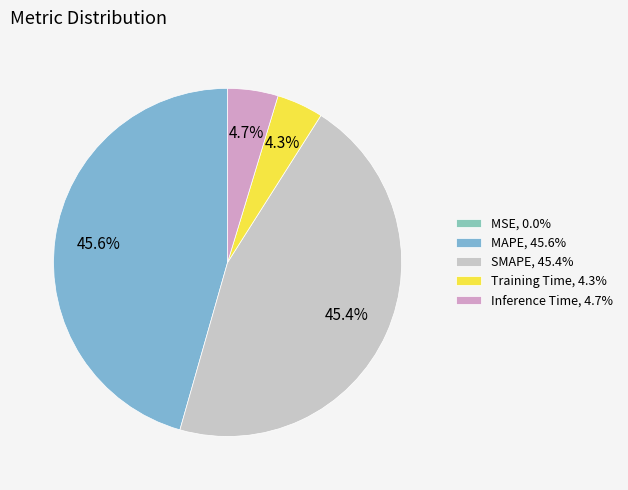

Rank the categories by value from lowest to highest.

MSE, Training Time, Inference Time, SMAPE, MAPE